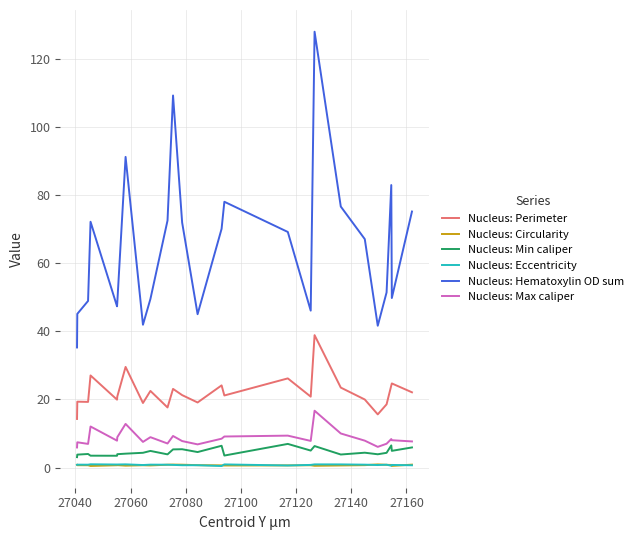

What is the maximum value shown in the chart?

127.9